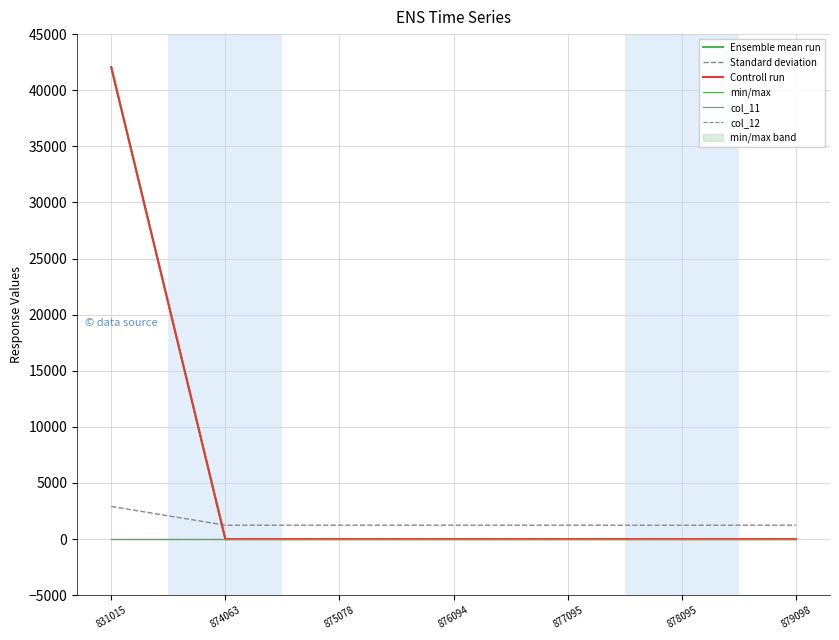

Which series has the largest range (max minus min)?

Ensemble mean run